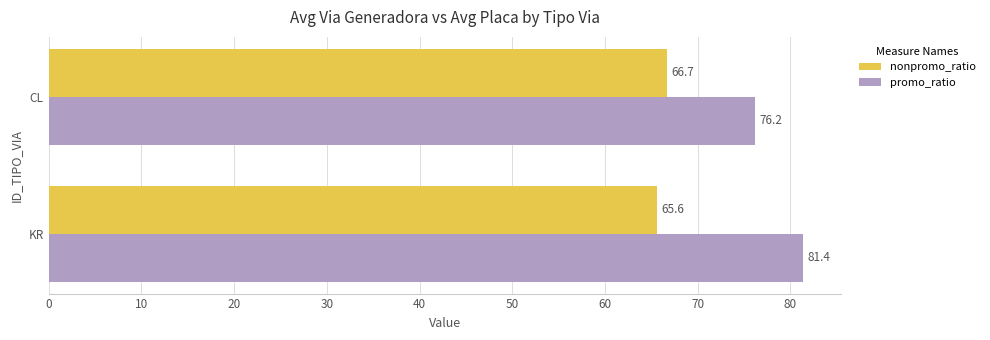

At which category is the sum across all series the highest?

KR